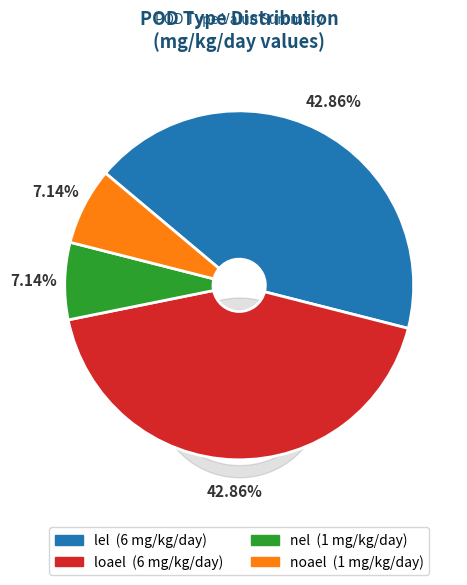

Between nel and lel, which is larger?

lel